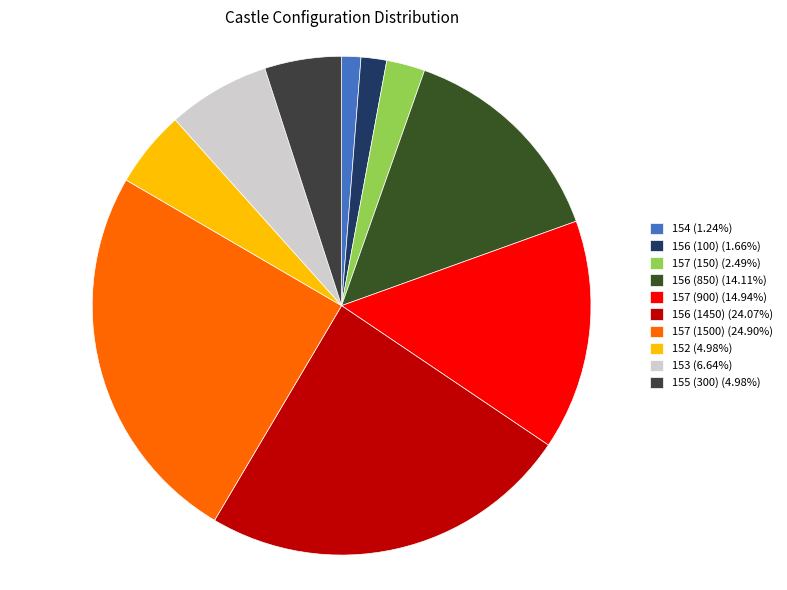

Rank the categories by value from highest to lowest.

157 (1500), 156 (1450), 157 (900), 156 (850), 153, 152, 155 (300), 157 (150), 156 (100), 154